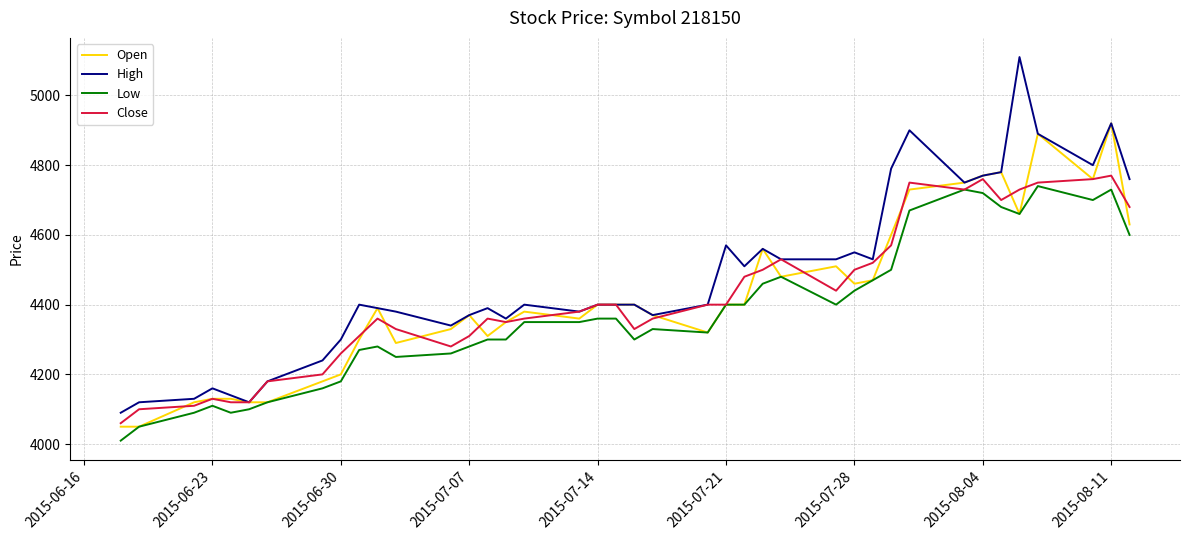

What is the minimum value for High?

4090